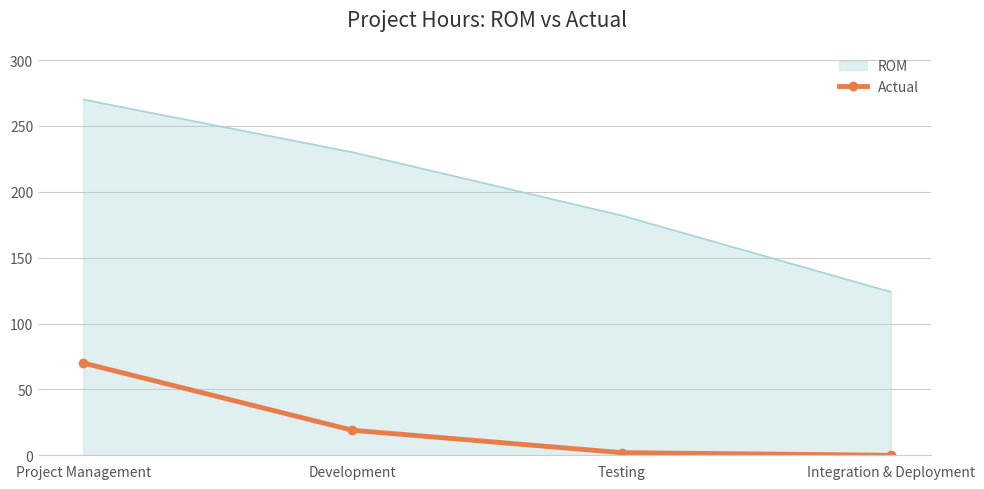

List the series in order of their overall mean, highest first.

ROM, Actual